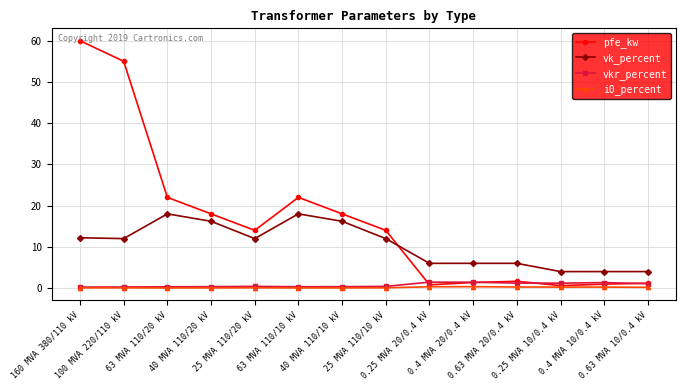

True or false: i0_percent has more than 1 interior local peaks.

True